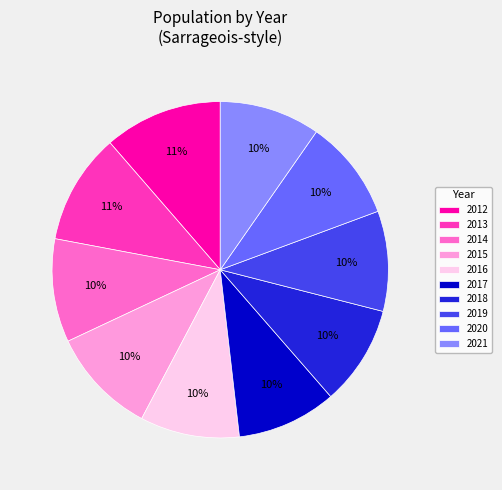

Which slice is the largest?

2012